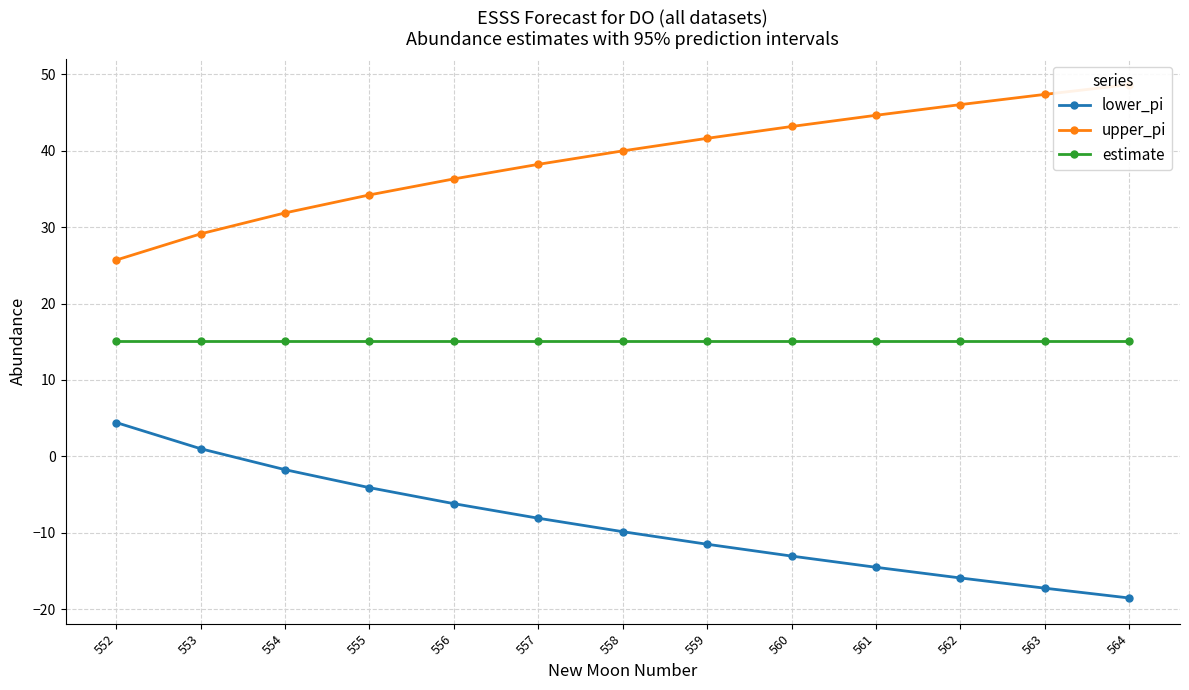

What is the minimum value shown in the chart?

-18.5